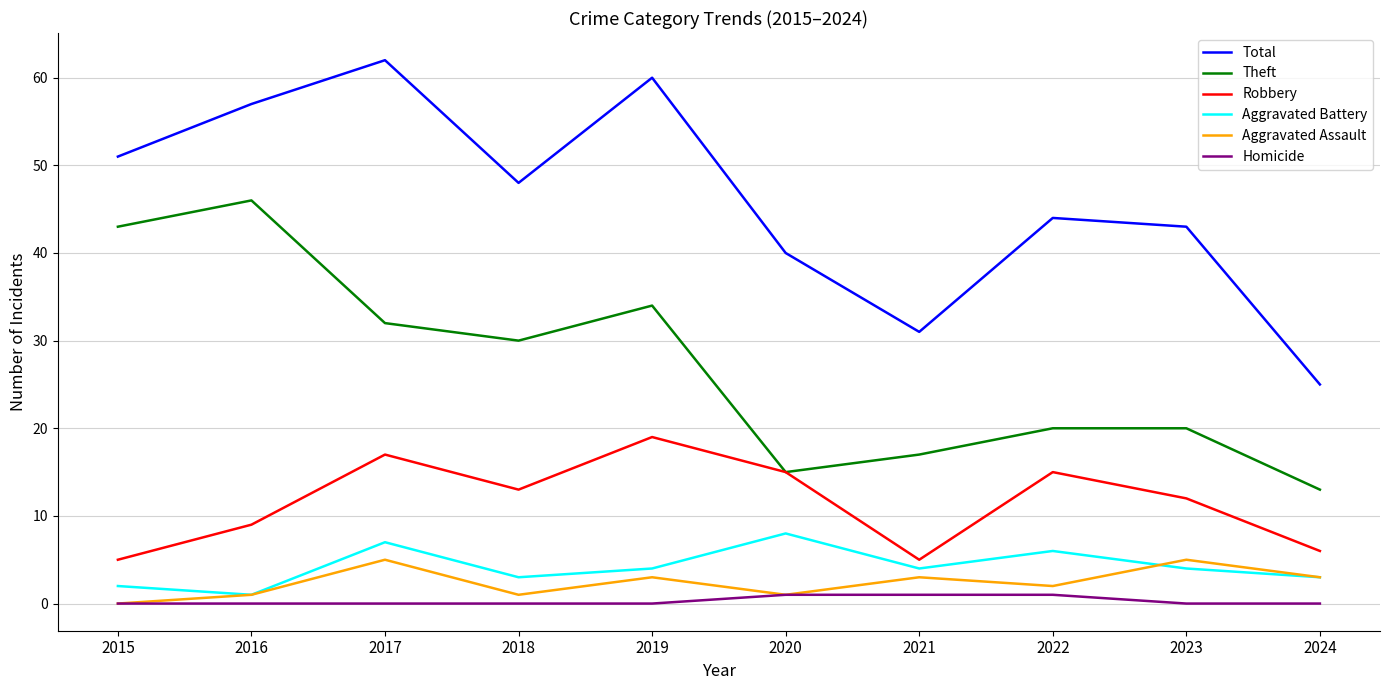

In Total, how many points are higher than both neighbors (excluding endpoints)?

3